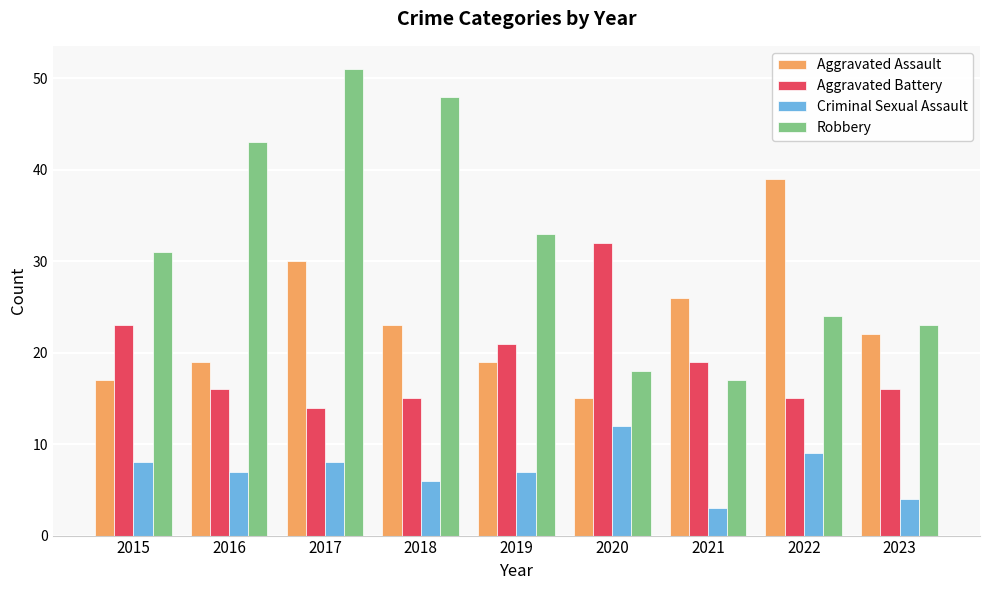

How many bars are there in each group?

4